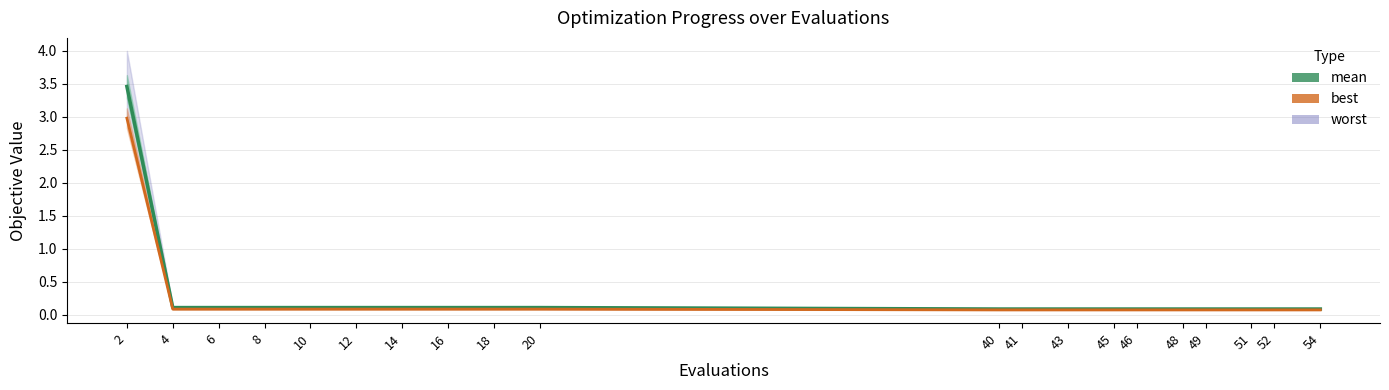

True or false: best and mean cross at least once.

False